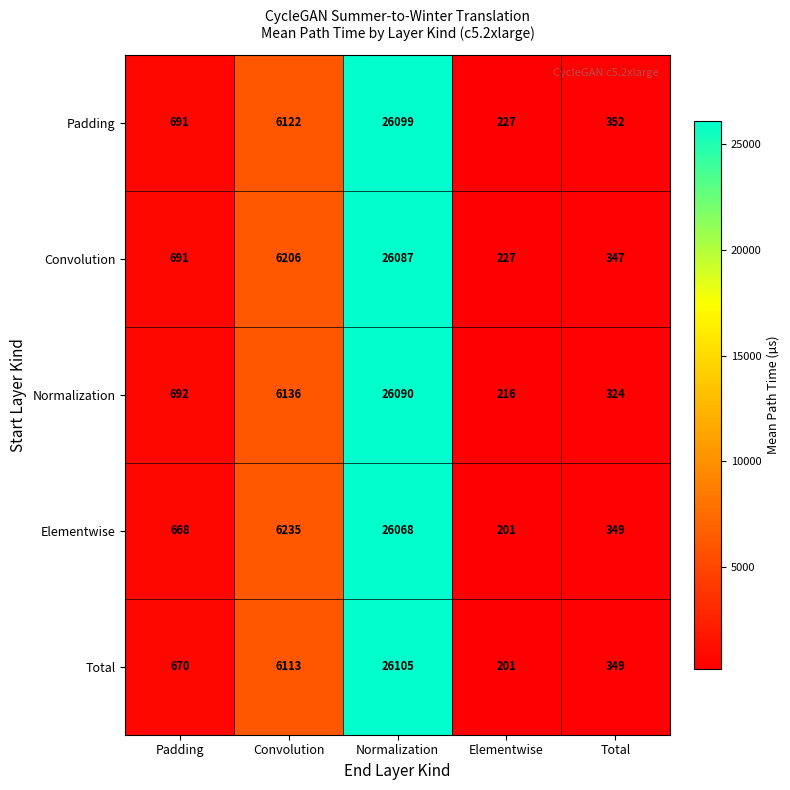

Rank the series by their maximum value, from highest to lowest.

Total, Padding, Normalization, Convolution, Elementwise